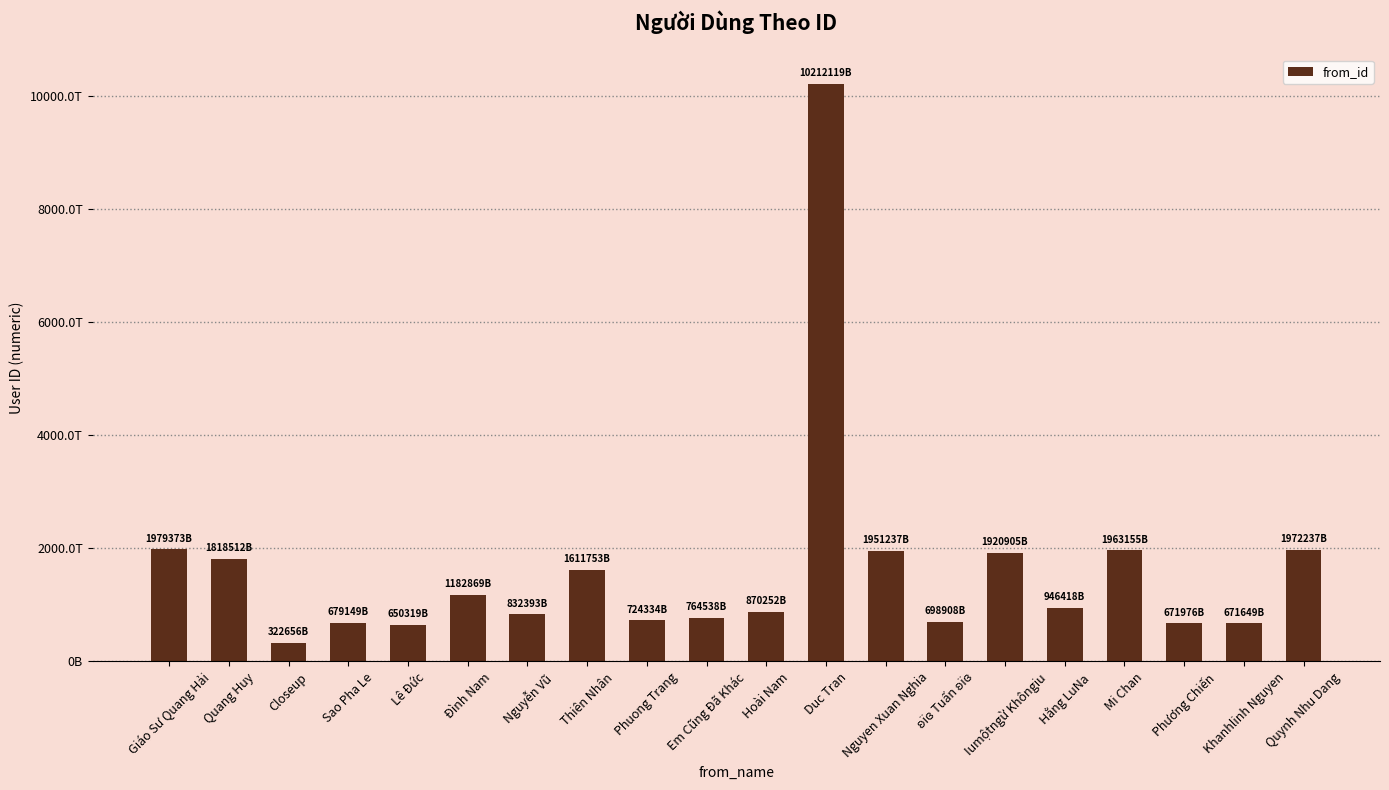

What is the difference between the second highest and minimum values?

1656716671192236